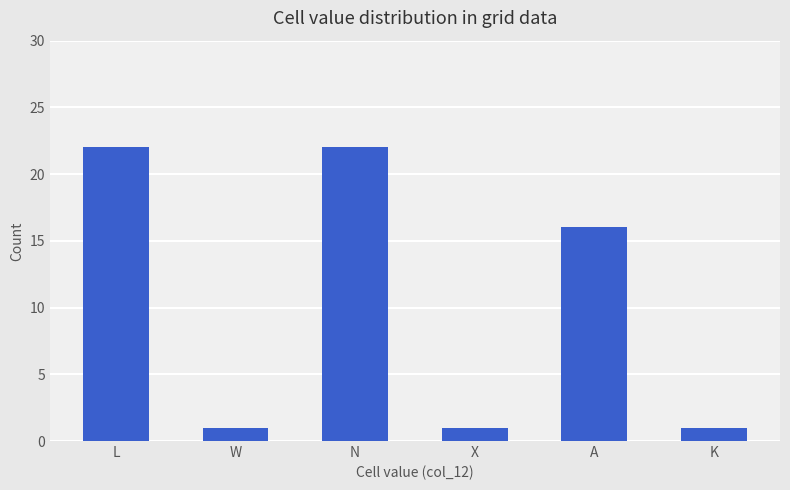

Reading right to left, transcribe all the data shown in this chart.

1	16	1	22	1	22